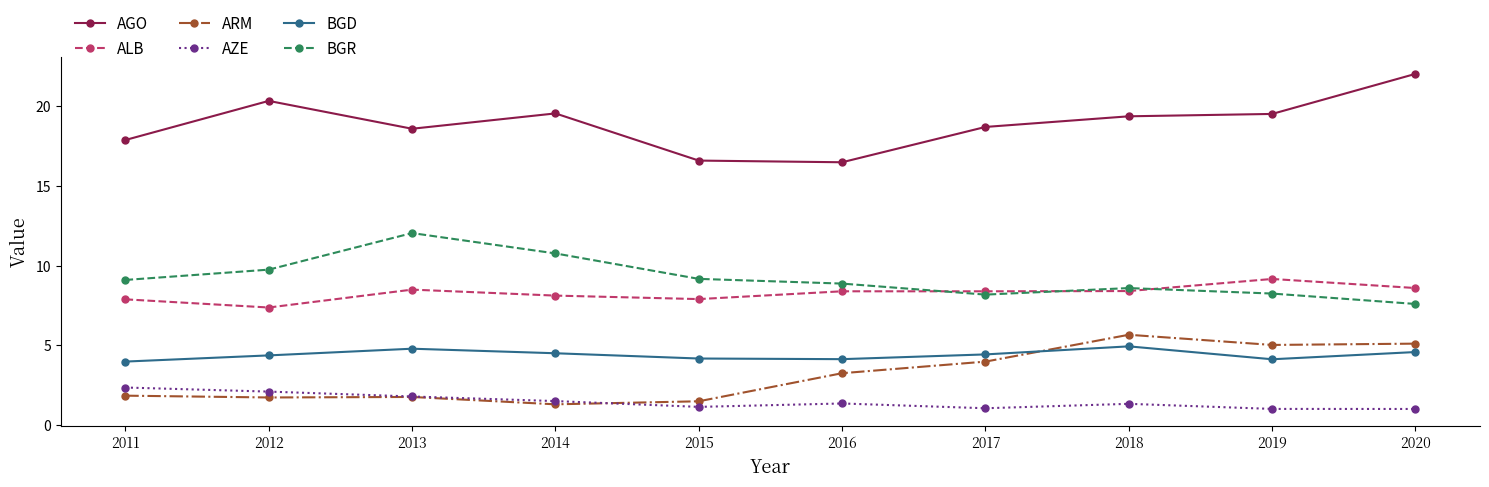

At 2011, list the series in order from smallest to largest.

ARM, AZE, BGD, ALB, BGR, AGO